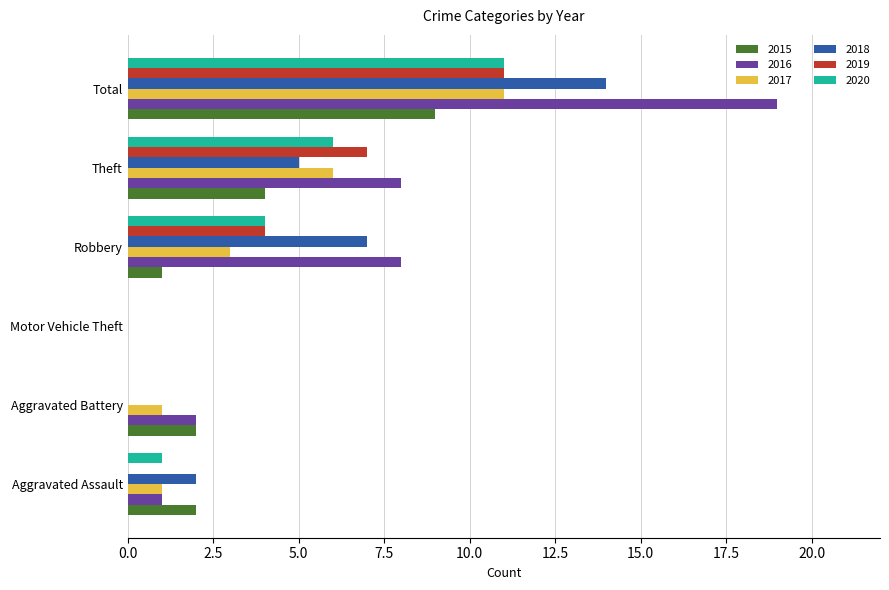

What are all the series names shown in the legend?

2015, 2016, 2017, 2018, 2019, 2020